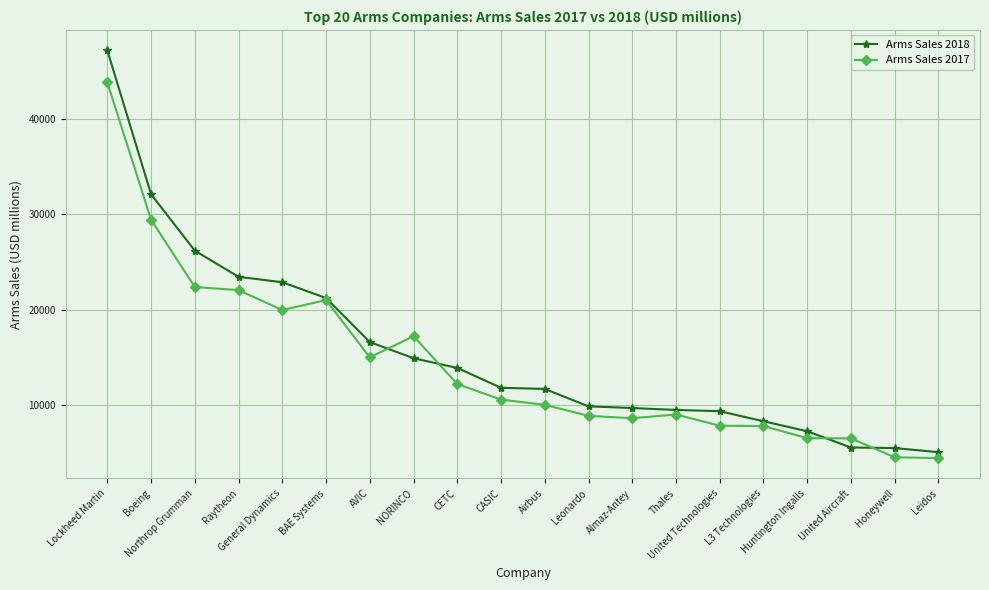

Rank the series by their average value, from lowest to highest.

Arms Sales 2017, Arms Sales 2018